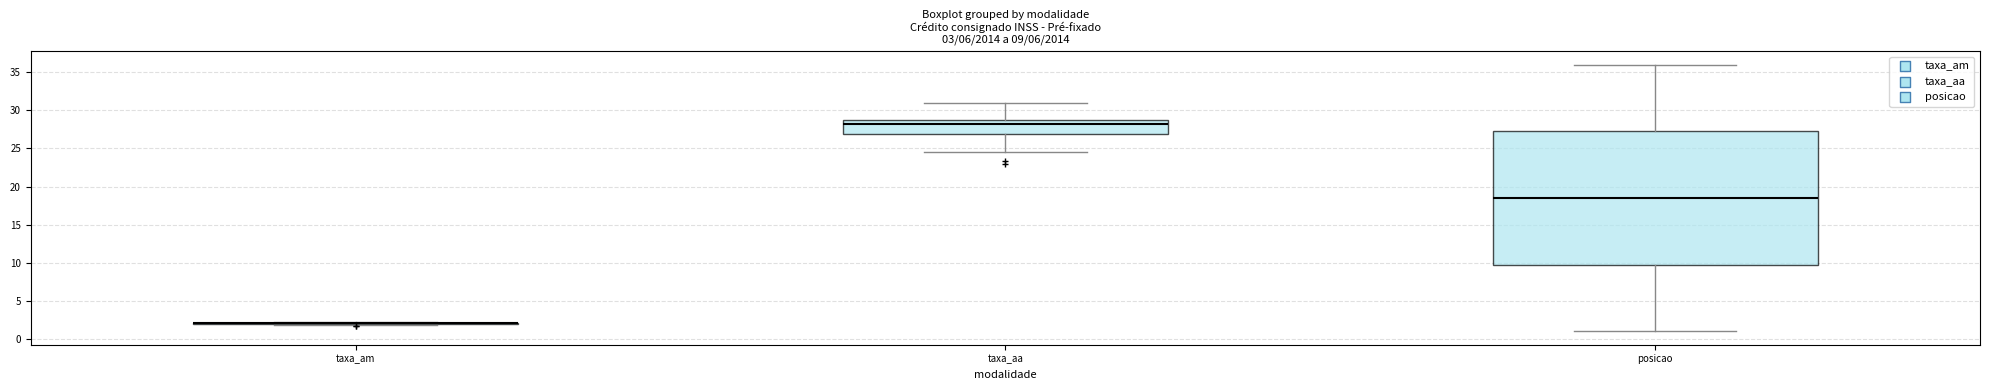

Which box is the tallest, from its lower edge to its upper edge?

posicao